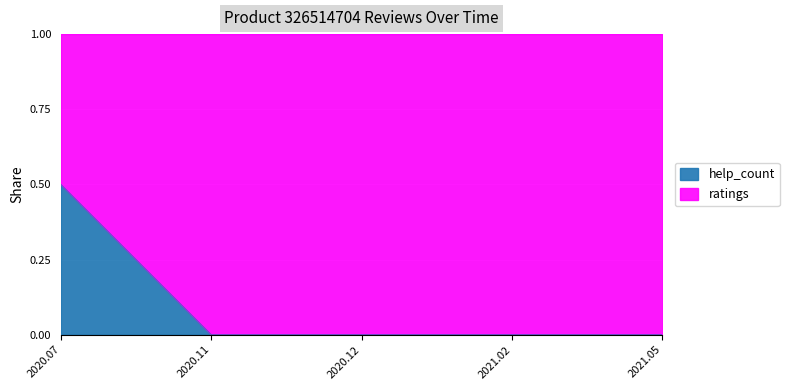

What is the difference between the maximum and minimum values?

0.5